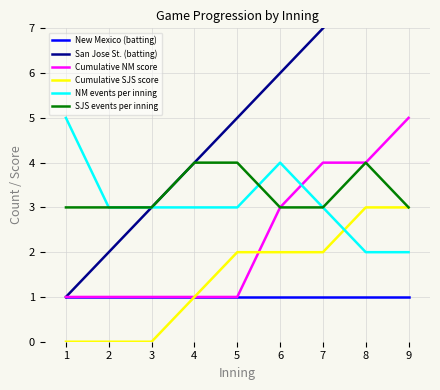

True or false: New Mexico (batting) has a value of 0 at 9.

False